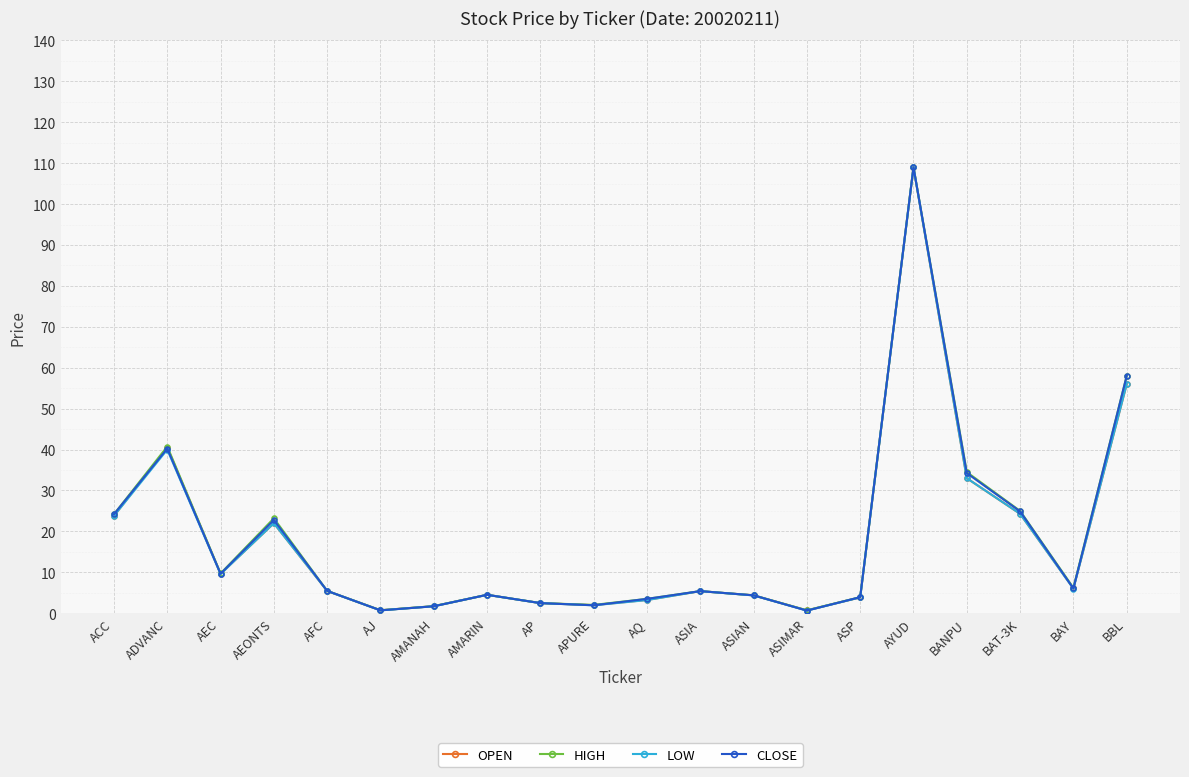

In LOW, how many points are lower than both neighbors (excluding endpoints)?

5